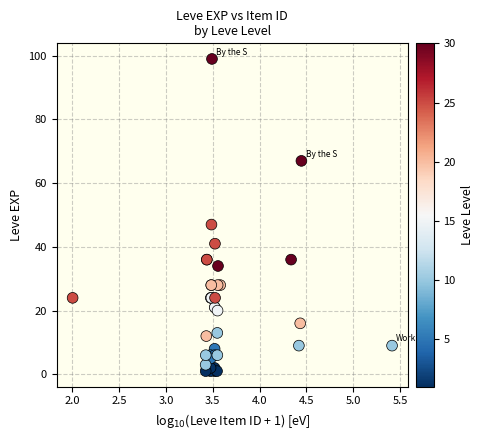

What Y value in the scatter plot is closest to 50?

47